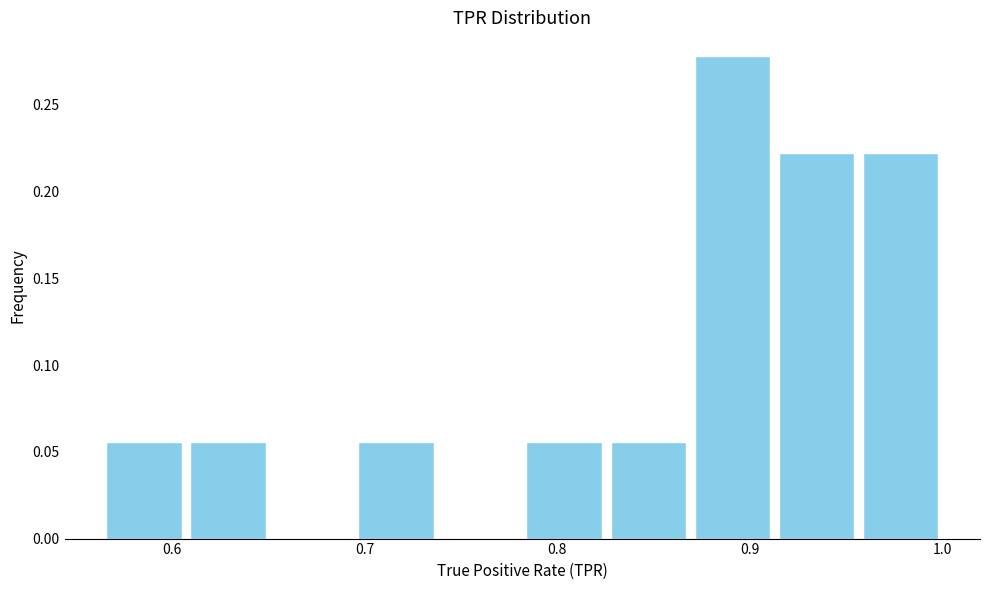

Reading left to right, list every bar in this chart as the range it spans on the x-axis followed by its height. Neither the bar edges nor the heights are printed on the chart, so give them approximately, as read against the axes.

0.56 to 0.61: 0.055
0.61 to 0.65: 0.055
0.65 to 0.69: 0
0.69 to 0.74: 0.055
0.74 to 0.78: 0
0.78 to 0.83: 0.055
0.83 to 0.87: 0.055
0.87 to 0.91: 0.280
0.91 to 0.96: 0.220
0.96 to 1.00: 0.220